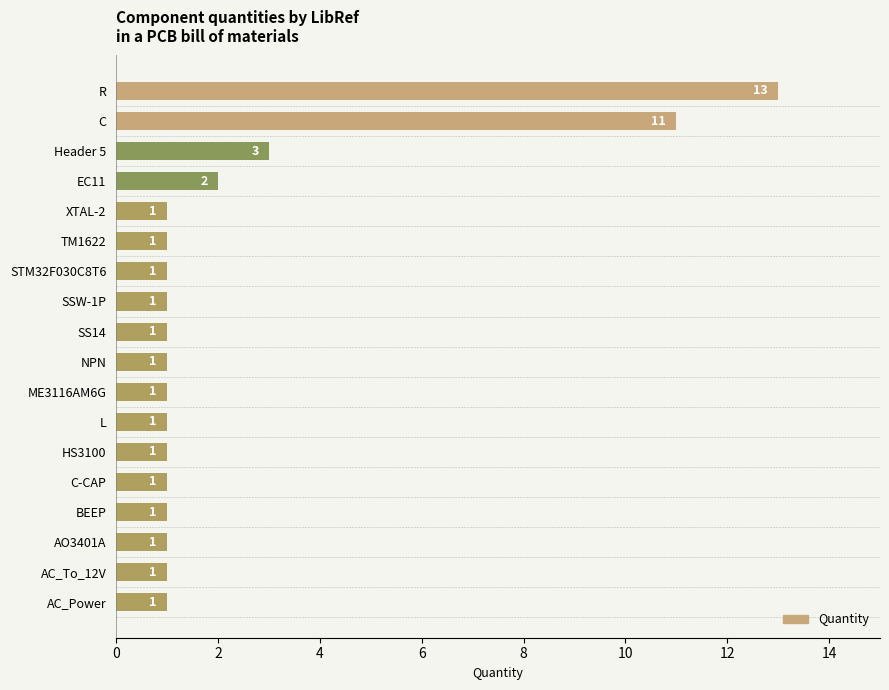

Approximately how many times larger is the value at TM1622 compared to ME3116AM6G?

1.0